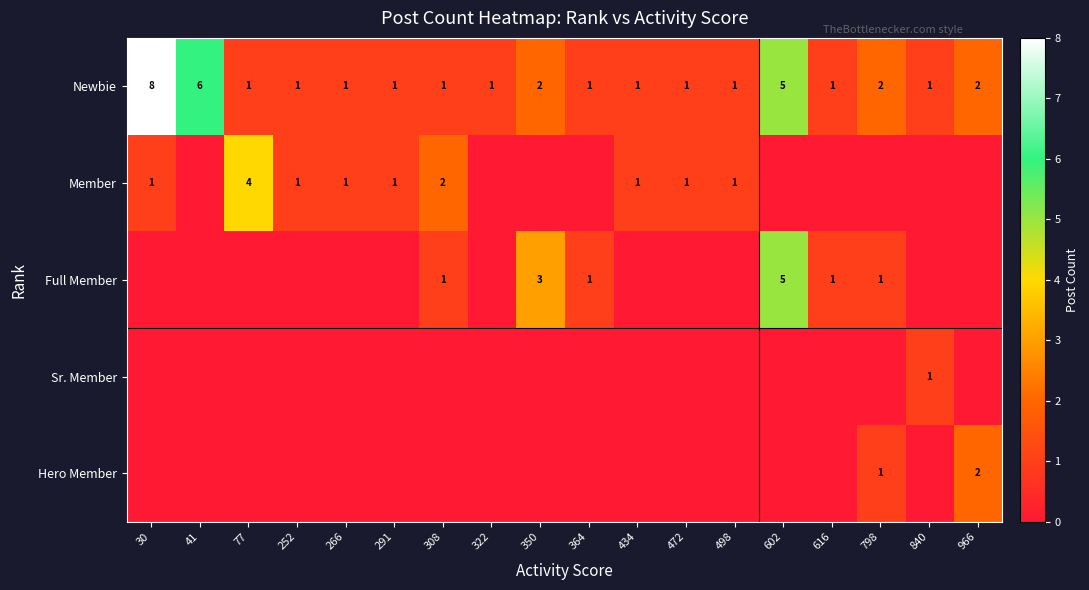

The value of Newbie at 266 is 0. True or false?

False